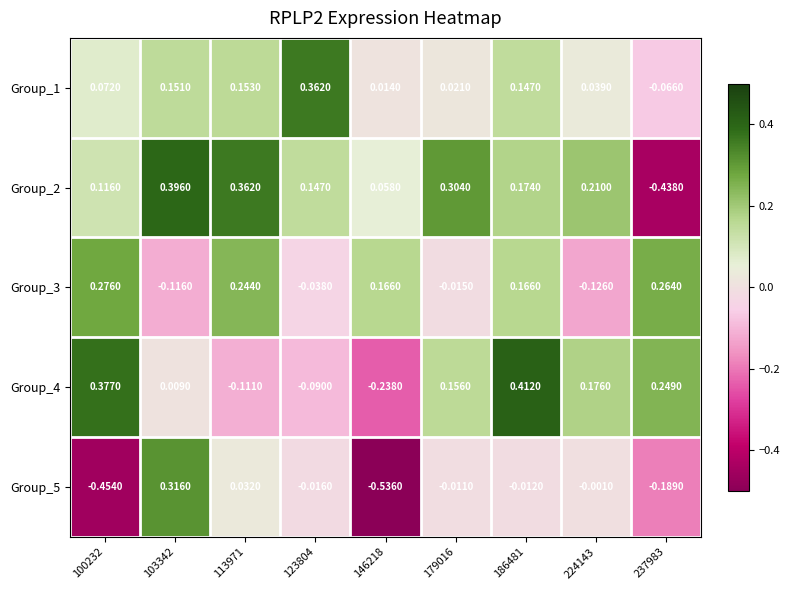

Is the value of Group_1 at 224143 greater than the value of Group_3 at 186481?

No